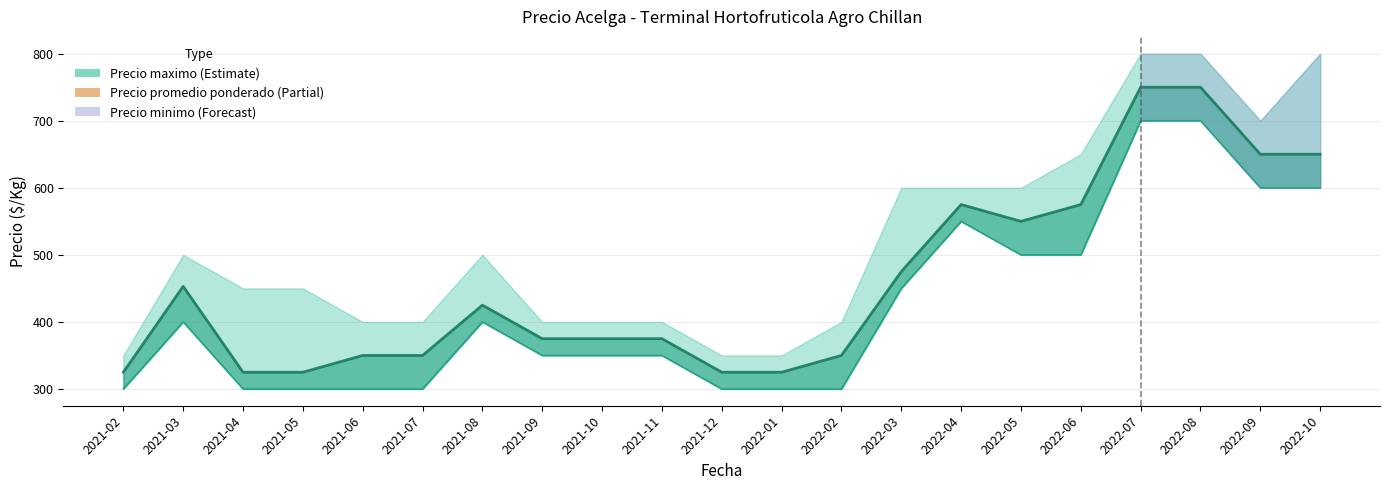

Which has a higher value, 2021-03 or 2021-05?

2021-03